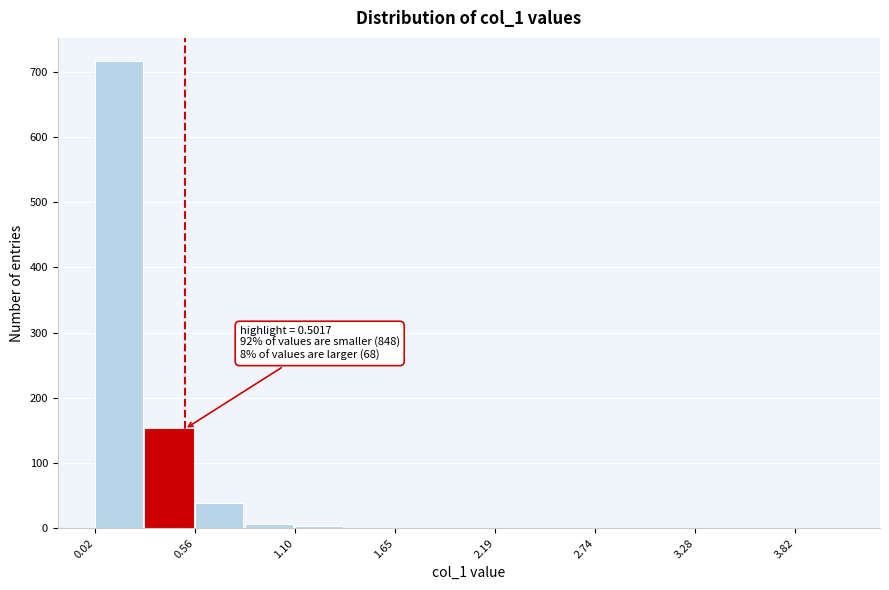

Read against the x-axis, roughly where is the centre of the tallest bar?

0.1